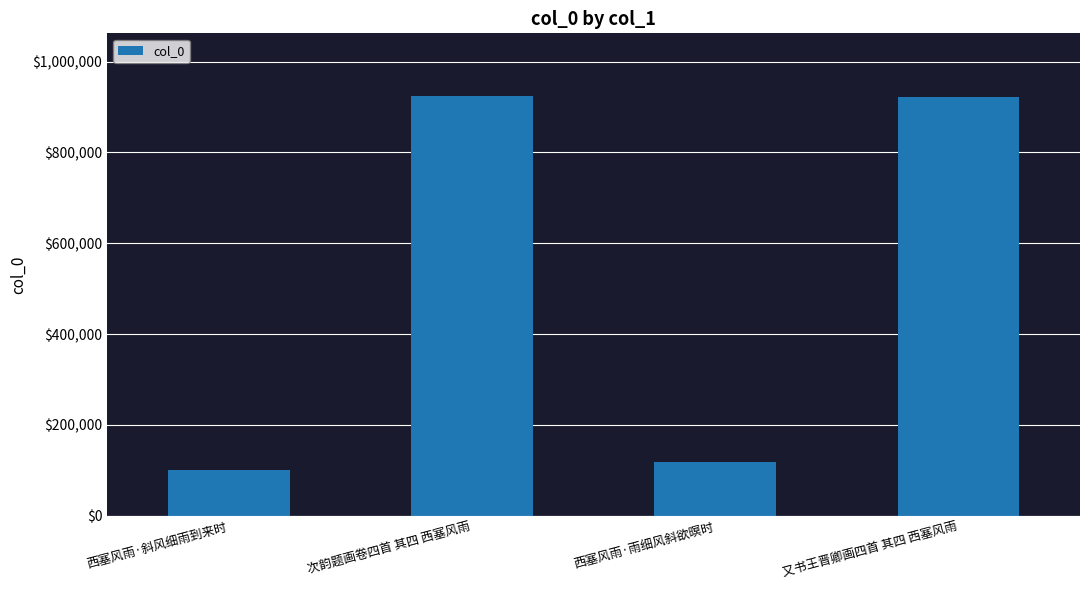

What is the greatest value displayed?

923525